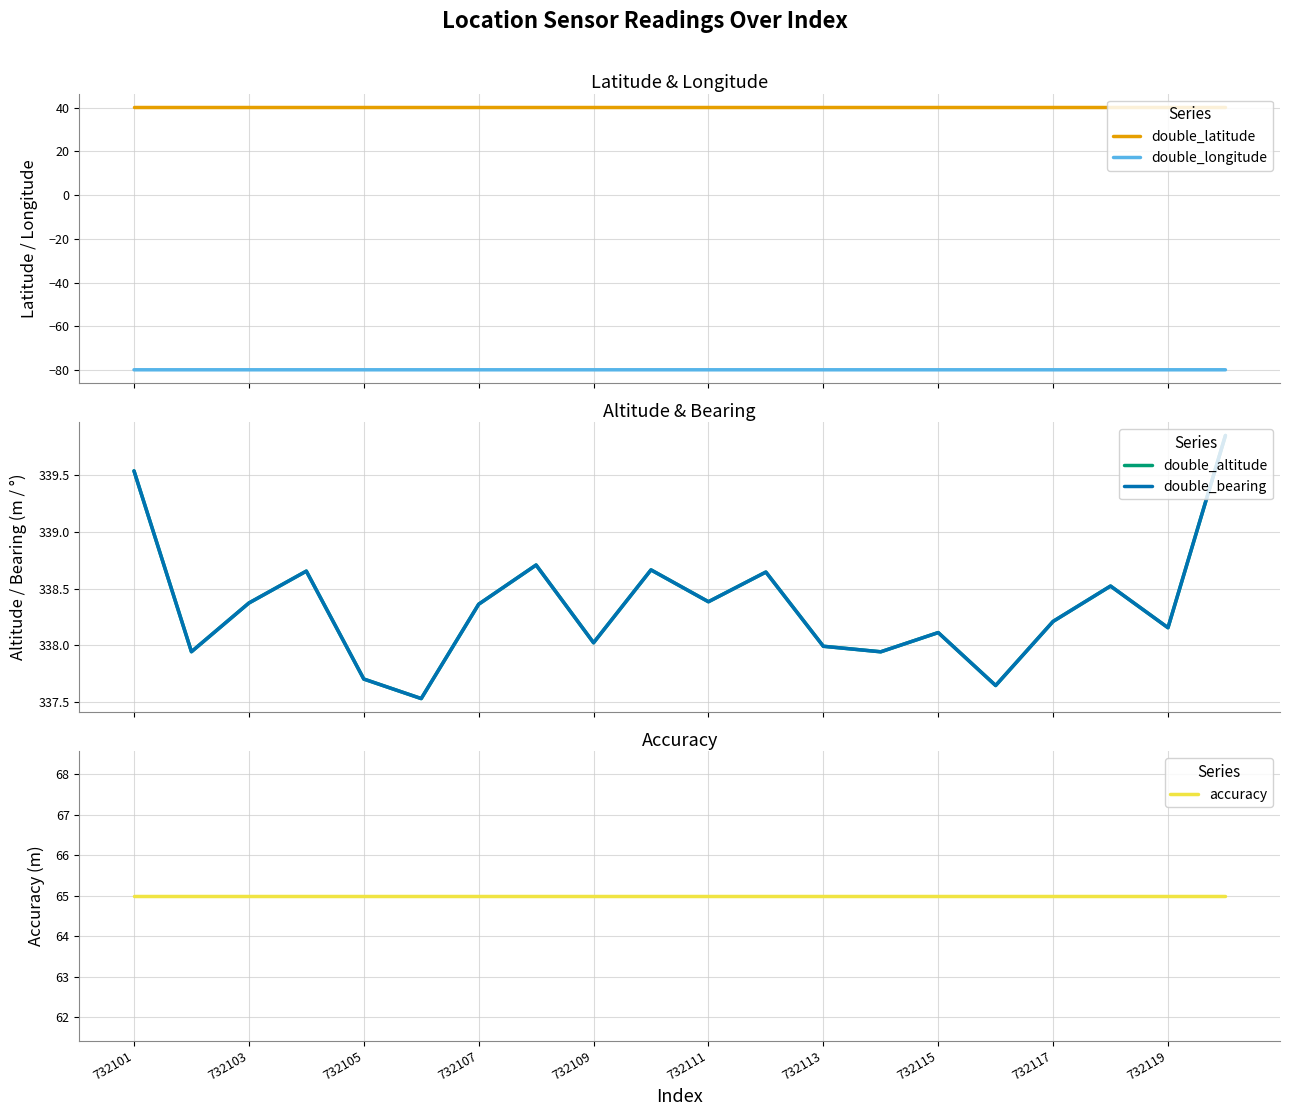

What is the value of the double_bearing point at the 4th from the left?

338.7